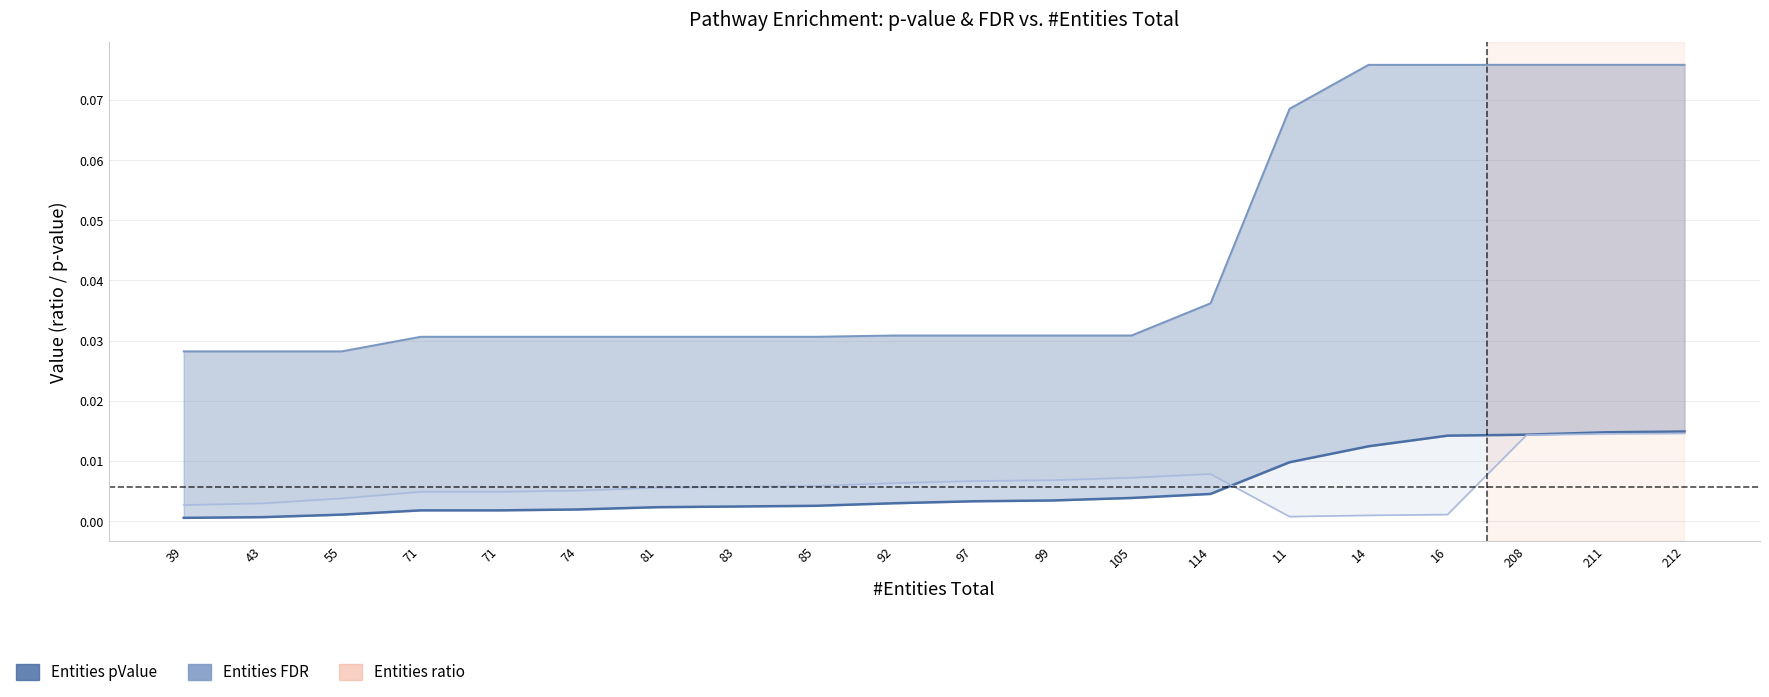

Reading right to left, list all the values displayed in this chart.

Entities pValue: 212=0.0	211=0.0	208=0.0	16=0.0	14=0.0	11=0.0	114=0.0	105=0.0	99=0.0	97=0.0	92=0.0	85=0.0	83=0.0	81=0.0	74=0.0	71=0.0	71=0.0	55=0.0	43=0.0	39=0.0
Entities FDR: 212=0.1	211=0.1	208=0.1	16=0.1	14=0.1	11=0.1	114=0.0	105=0.0	99=0.0	97=0.0	92=0.0	85=0.0	83=0.0	81=0.0	74=0.0	71=0.0	71=0.0	55=0.0	43=0.0	39=0.0
Entities ratio: 212=0.0	211=0.0	208=0.0	16=0.0	14=0.0	11=0.0	114=0.0	105=0.0	99=0.0	97=0.0	92=0.0	85=0.0	83=0.0	81=0.0	74=0.0	71=0.0	71=0.0	55=0.0	43=0.0	39=0.0